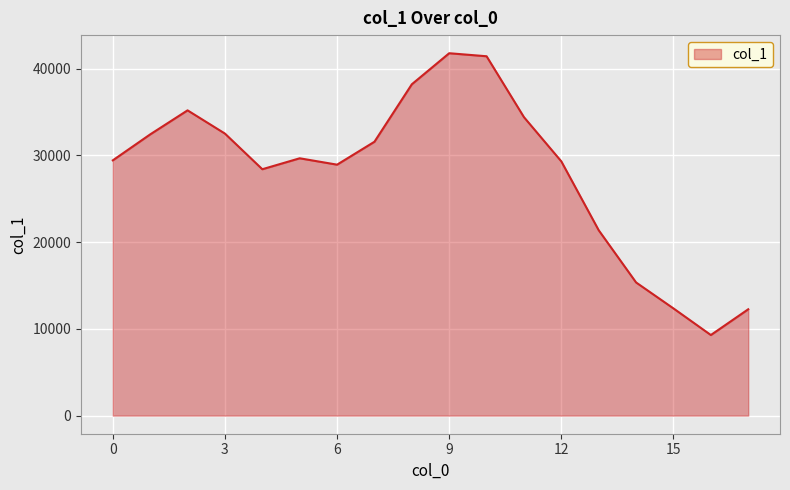

What is the smallest value displayed?

9289